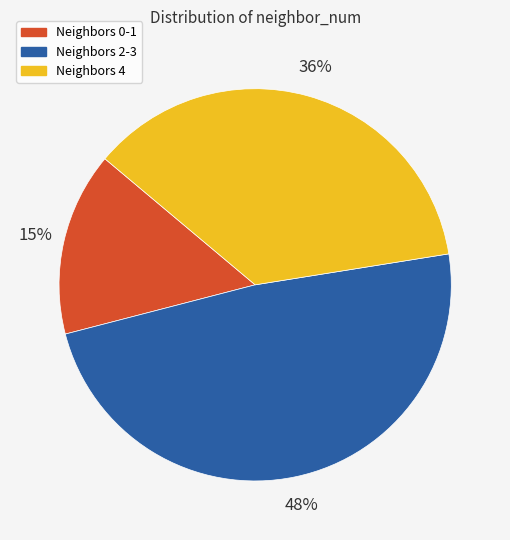

Between Neighbors 2-3 and Neighbors 0-1, which is larger?

Neighbors 2-3